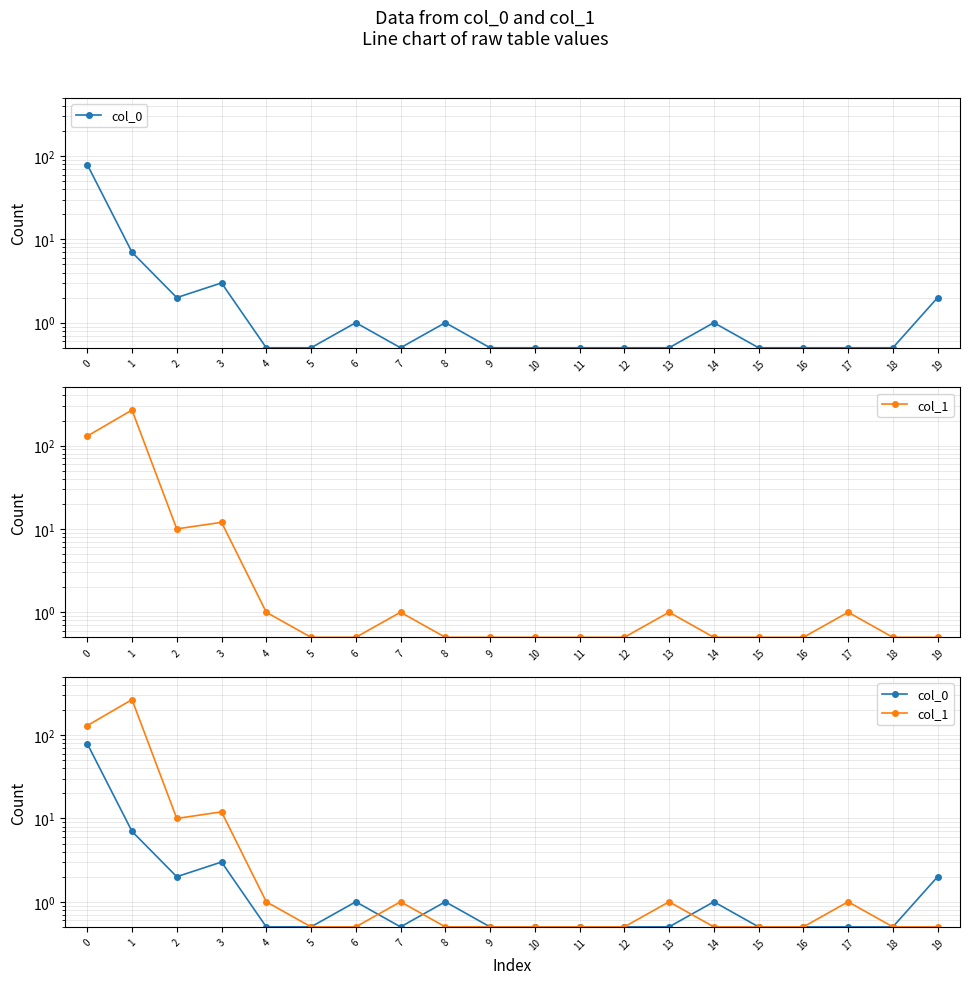

At 14, list the series in order from smallest to largest.

col_1, col_0